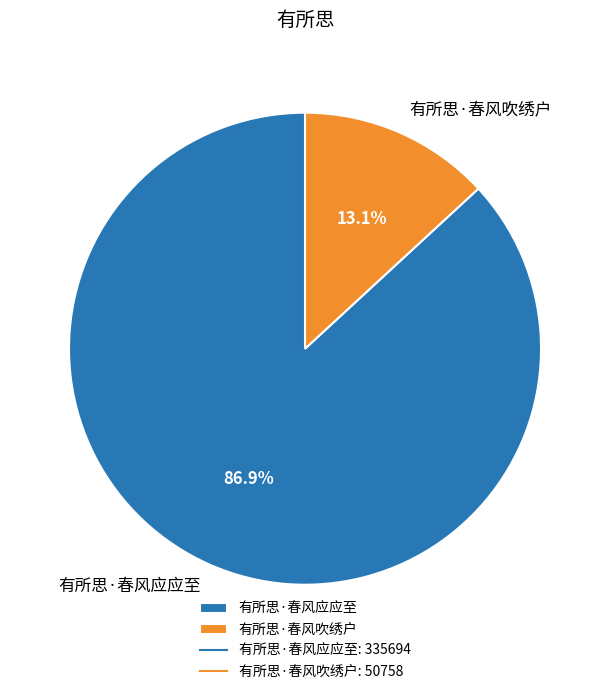

Does any single category account for the majority?

Yes